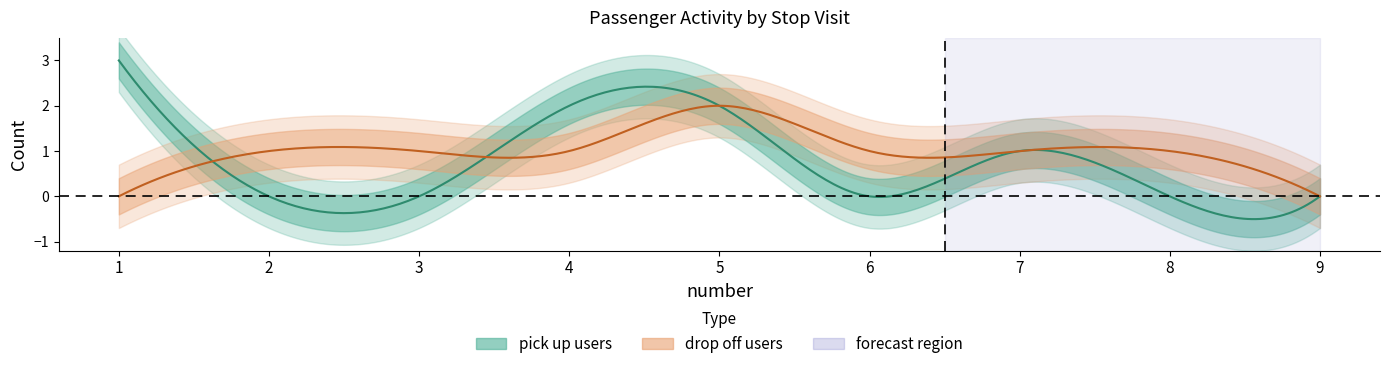

Is the value of drop off users at 6 greater than the value of pick up users at 9?

Yes